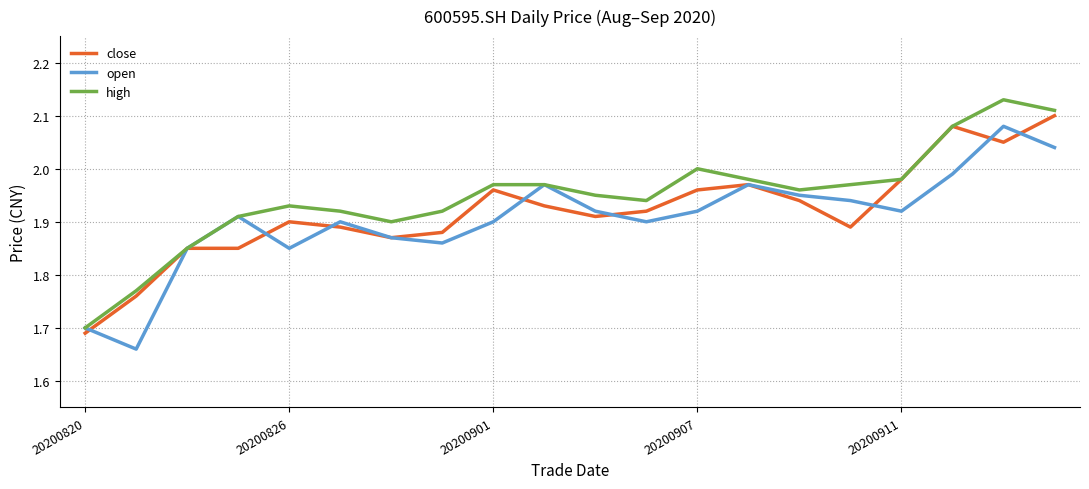

The high series shows 2.0 at 20200907. True or false?

True